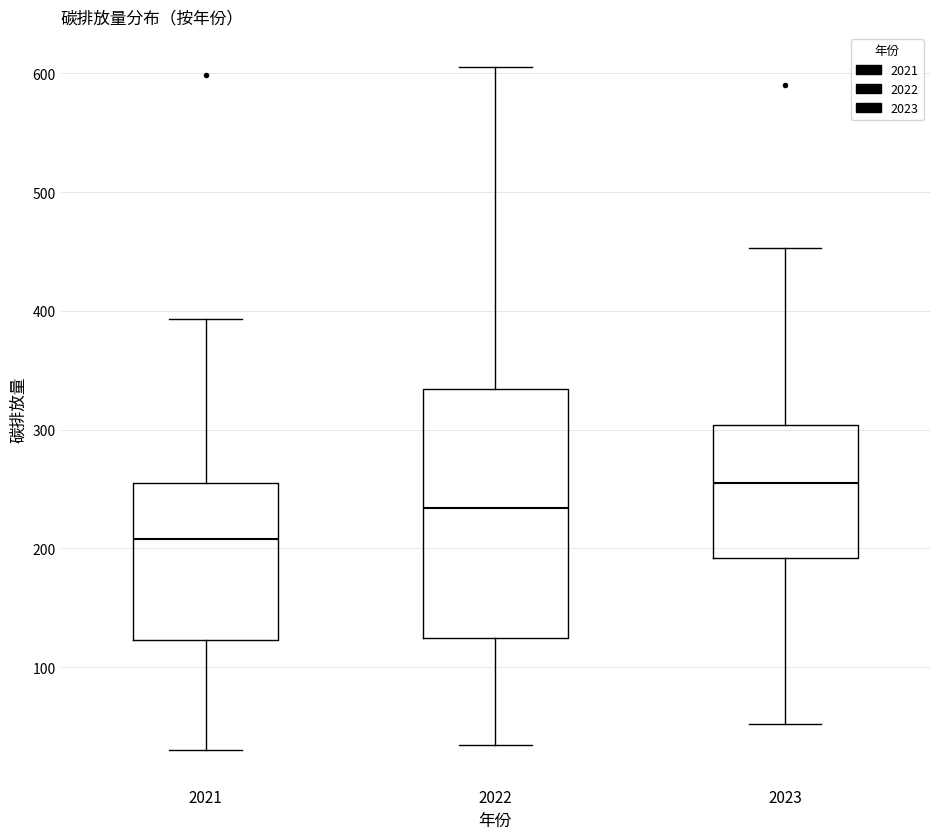

Where is the upper edge of the box at x = 2023 on the y-axis? The values are not printed on the chart, so give them approximately, as read against the axis.

300